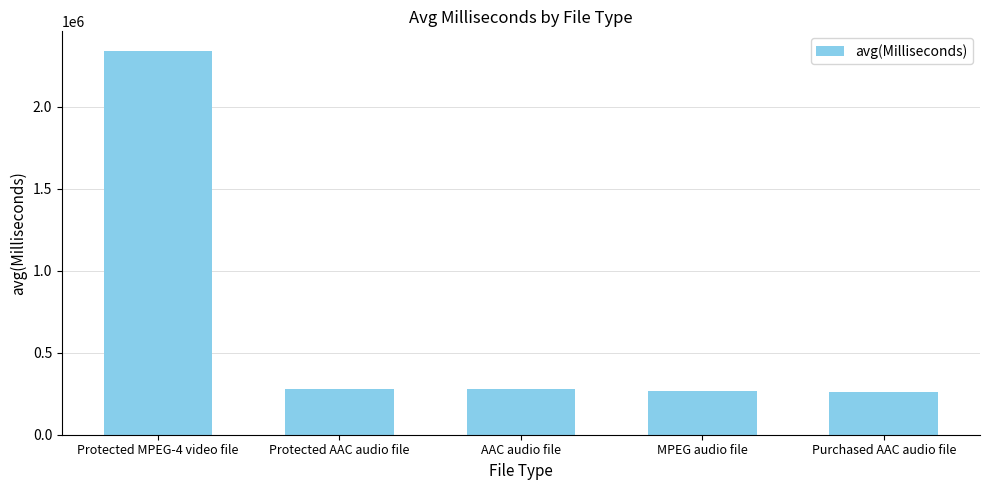

What is the difference between the maximum and minimum values?

2082045.7